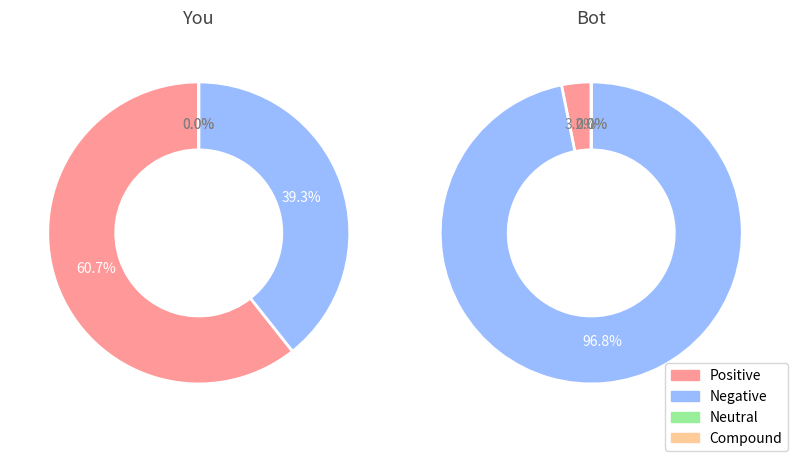

Does 11 account for over 50% of the chart?

No